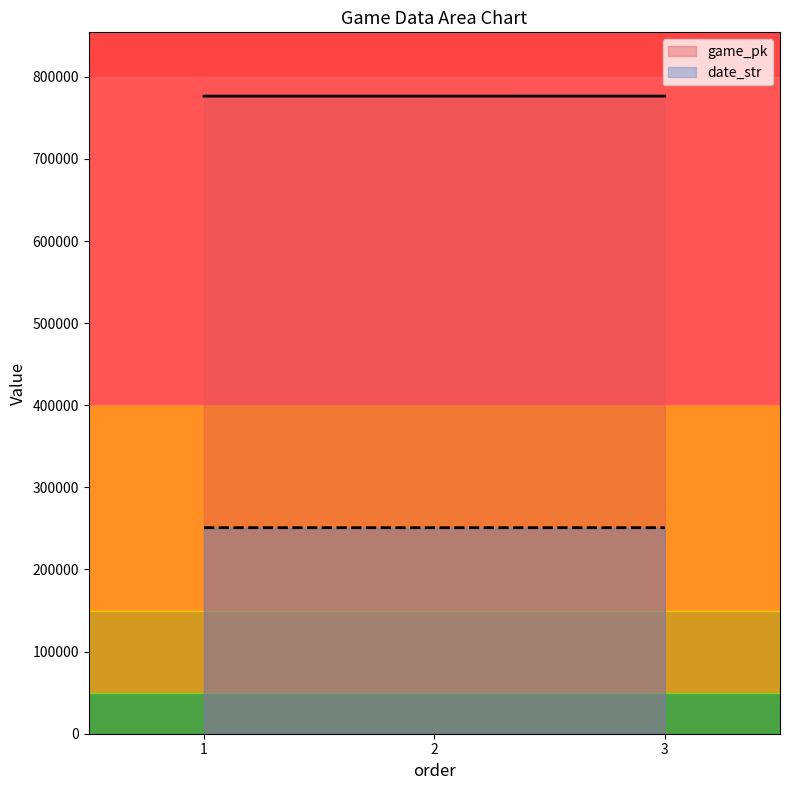

What is the approximate value of date_str at 2?

250904